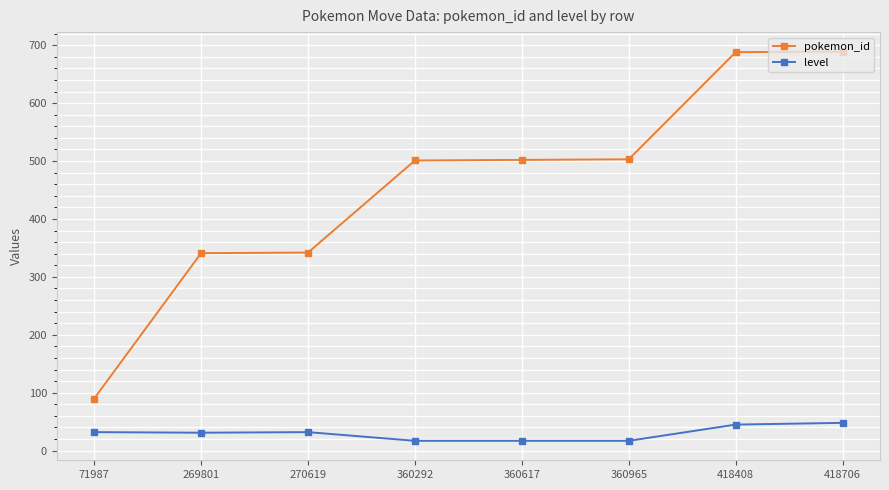

What is the sum of all pokemon_id values?

3656